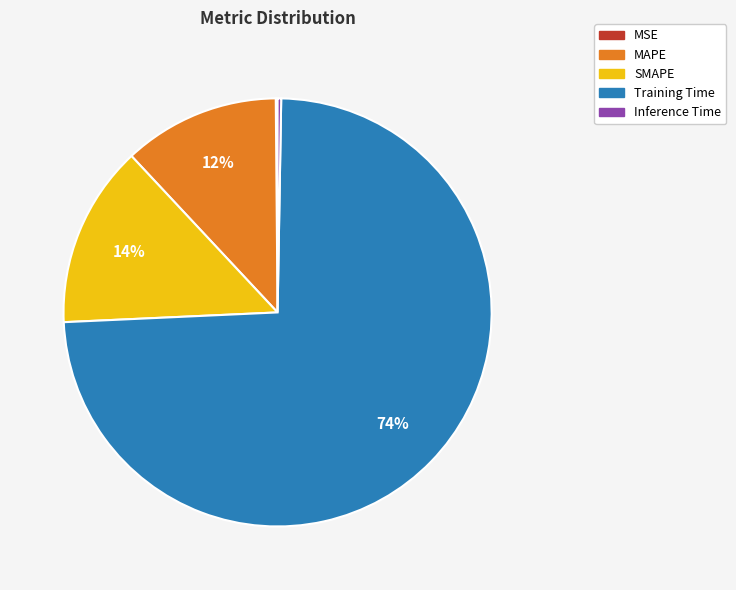

True or false: SMAPE accounts for 14% of the total.

True